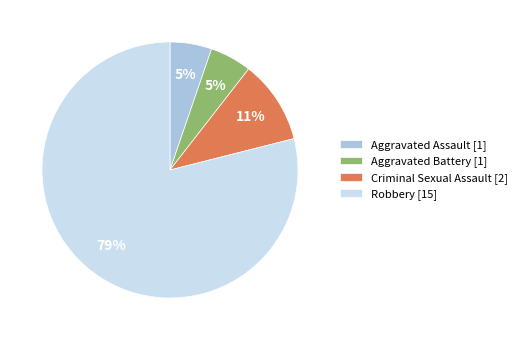

To the nearest percent, what is the average slice percentage?

25%